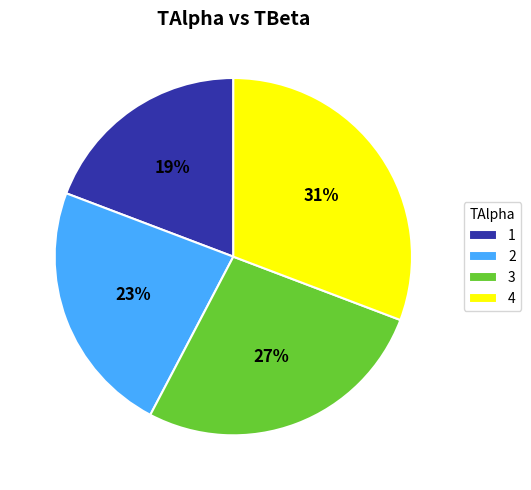

Rank the categories by value from highest to lowest.

4, 3, 2, 1